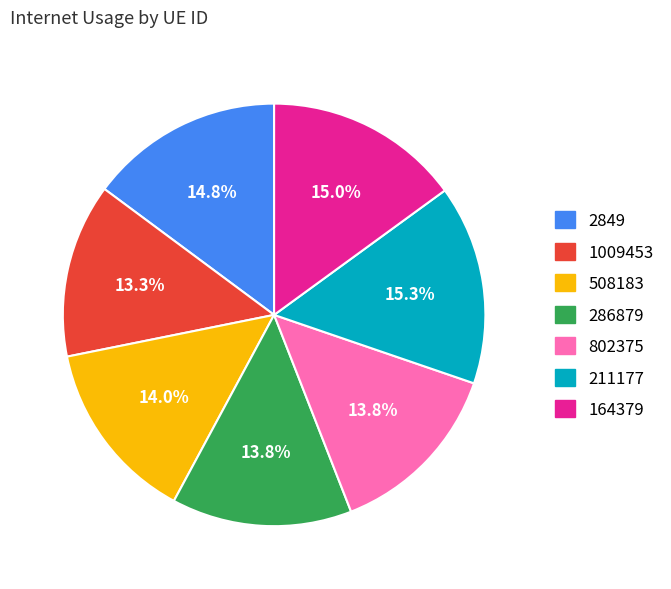

What is the ratio of the value at 286879 to the value at 2849?

0.9